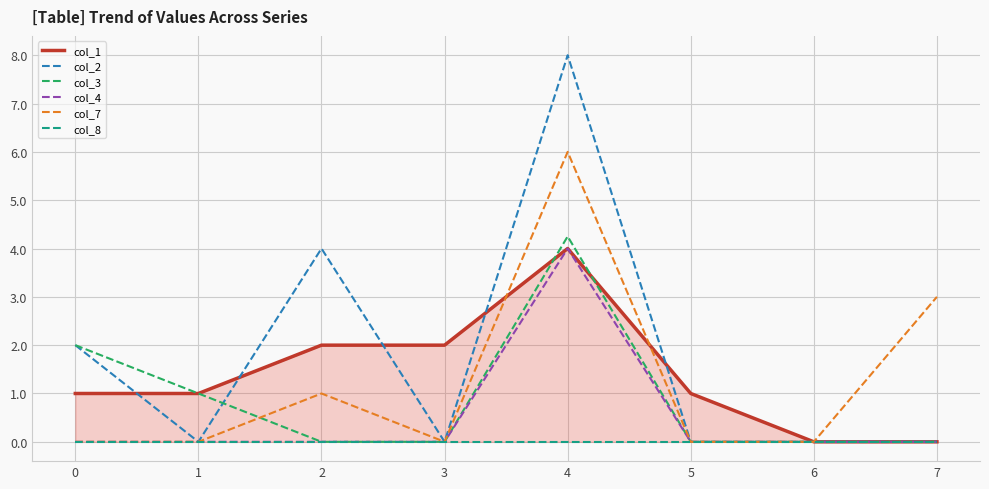

The col_4 series shows 0.0 at 5. True or false?

True